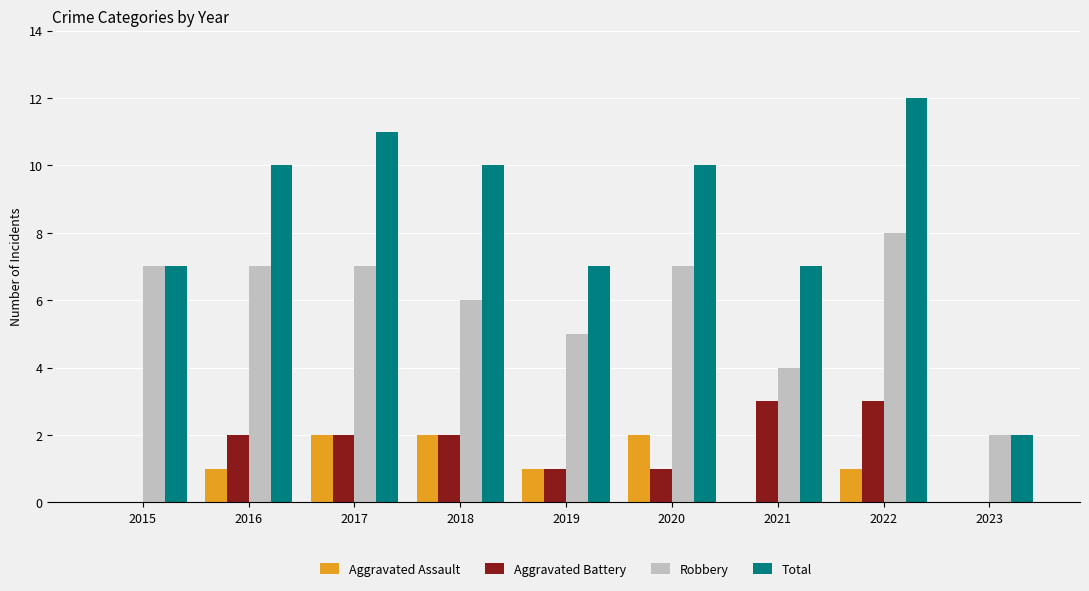

What are all the series names shown in the legend?

Aggravated Assault, Aggravated Battery, Robbery, Total